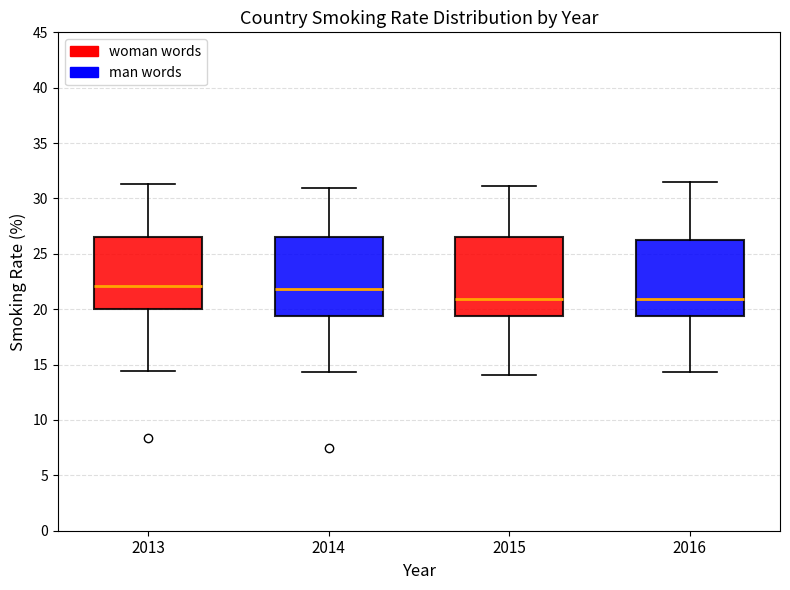

Where does the upper whisker of the box at x = 2016 end on the y-axis? The values are not printed on the chart, so give them approximately, as read against the axis.

31.5